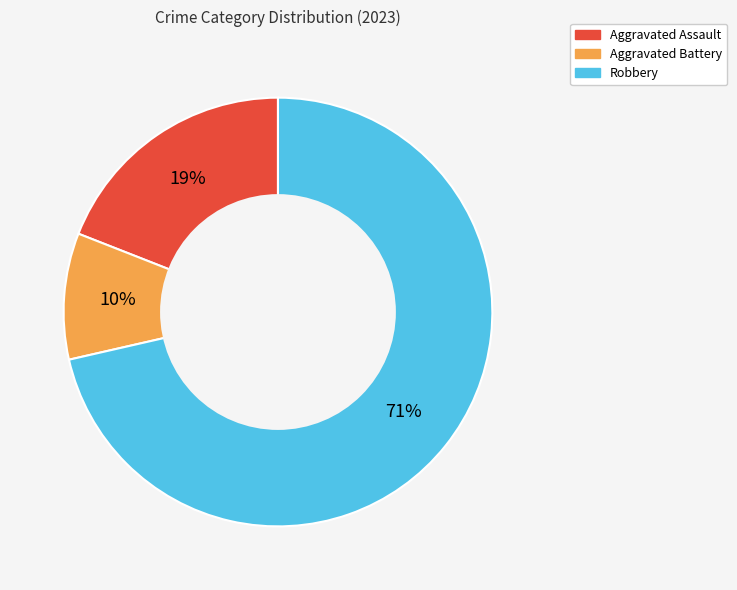

To the nearest percent, what is the average slice percentage?

33%